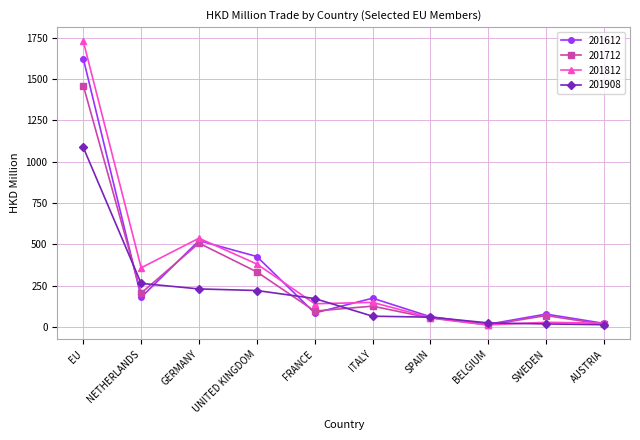

At which category does the chart reach its peak across all series?

EU